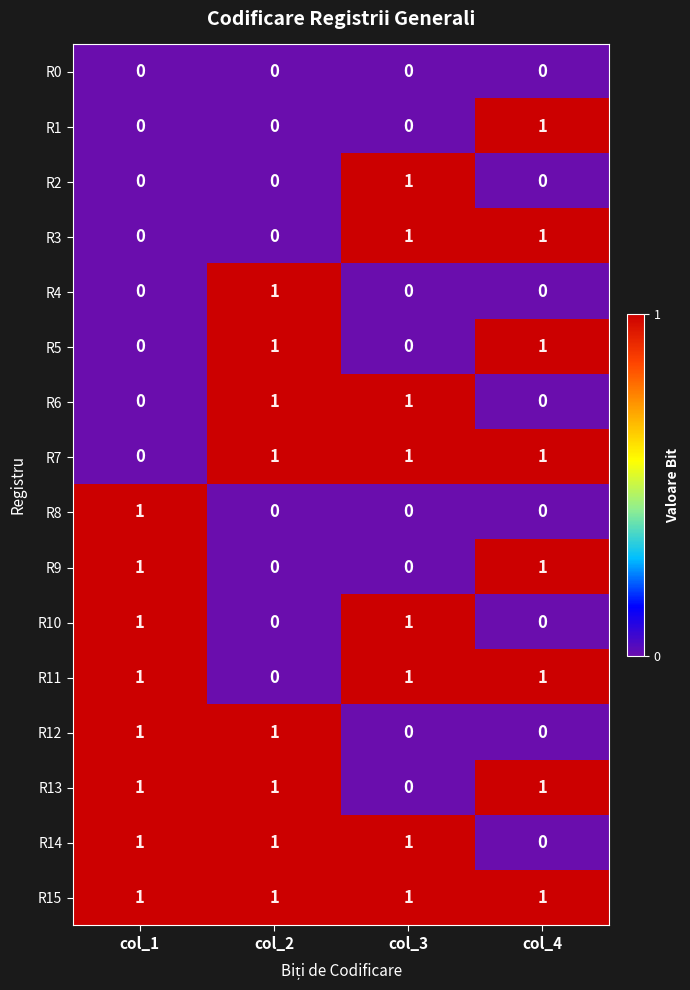

The R7 series shows 1 at col_4. True or false?

True